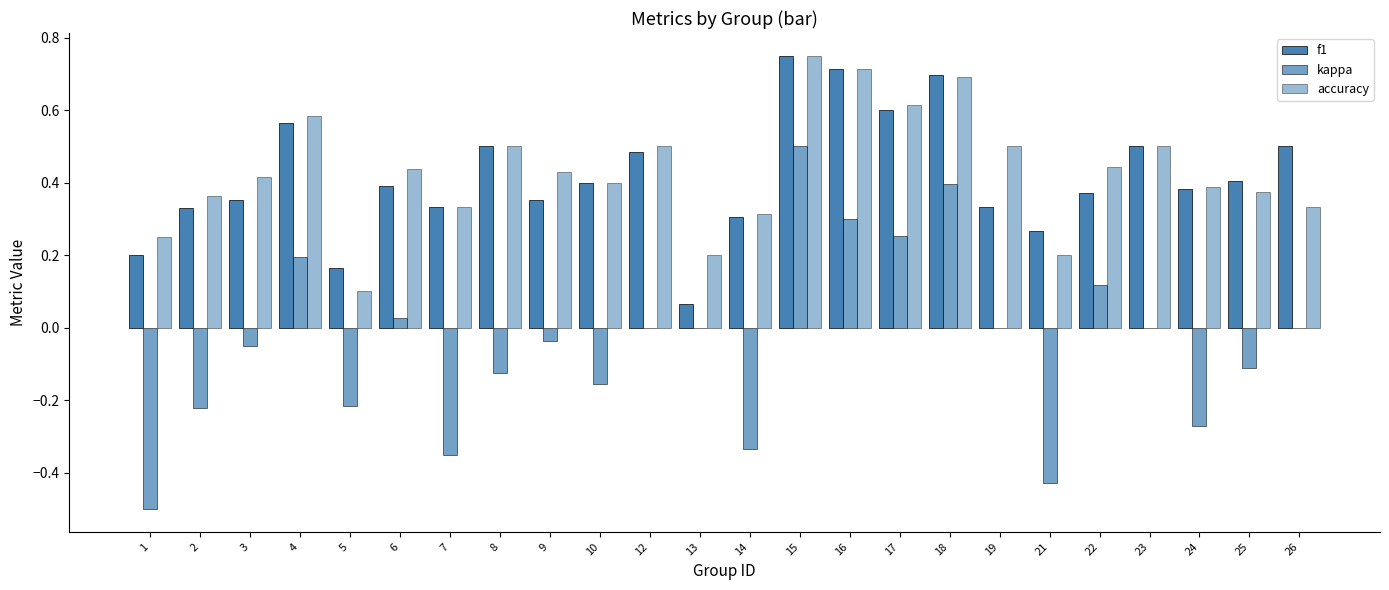

How many groups of bars are there?

24